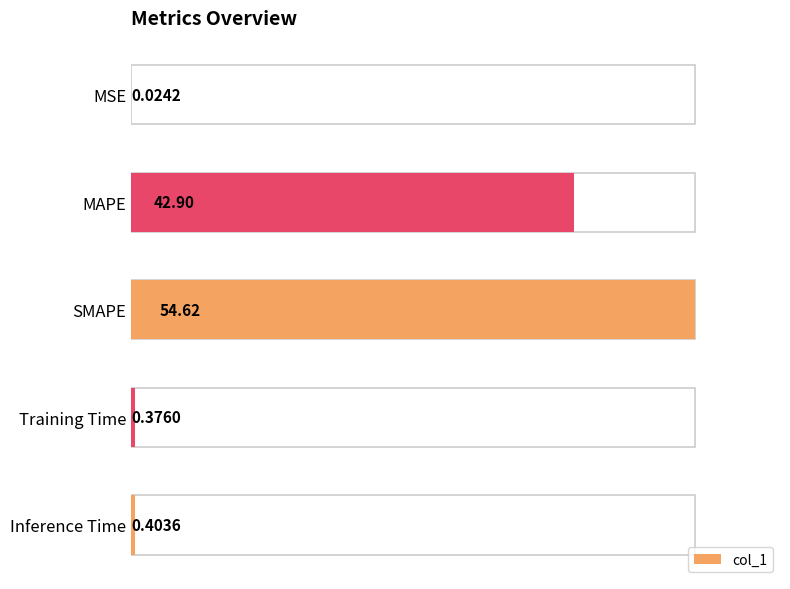

List the labels in order of value, largest first.

SMAPE, MAPE, Inference Time, Training Time, MSE